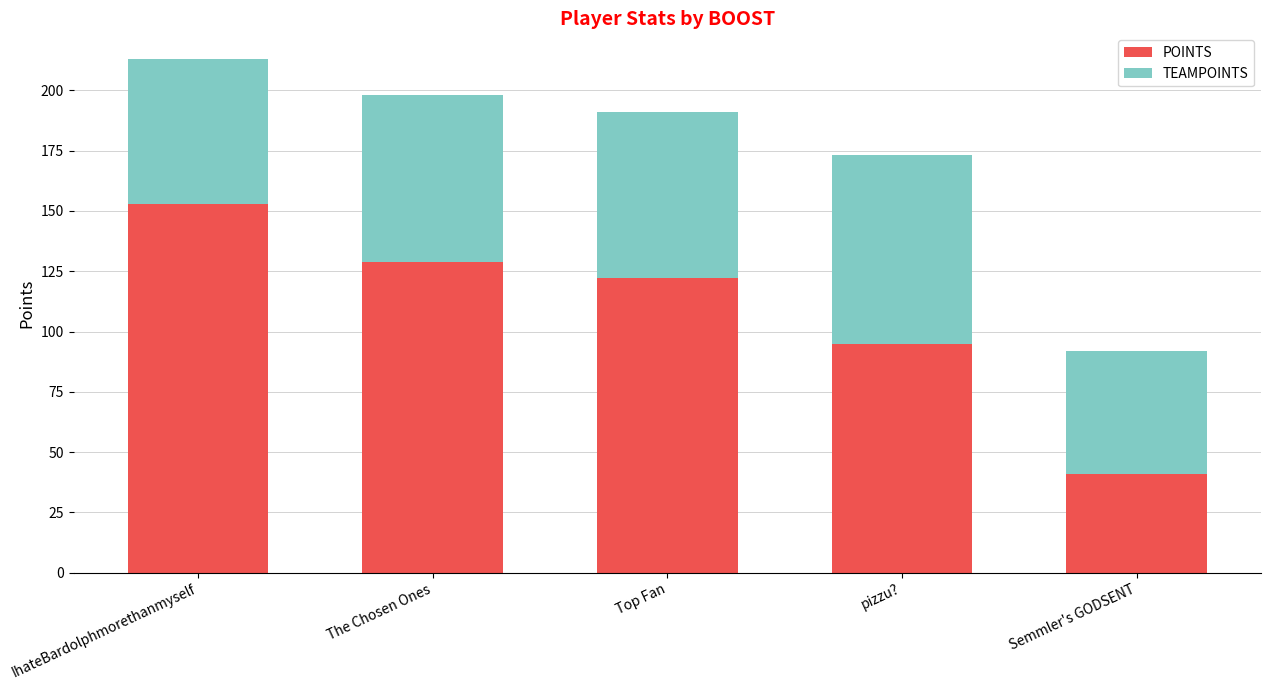

Reading right to left, list the values for the POINTS series.

Semmler's GODSENT=41	pizzu?=95	Top Fan=122	The Chosen Ones=129	IhateBardolphmorethanmyself=153